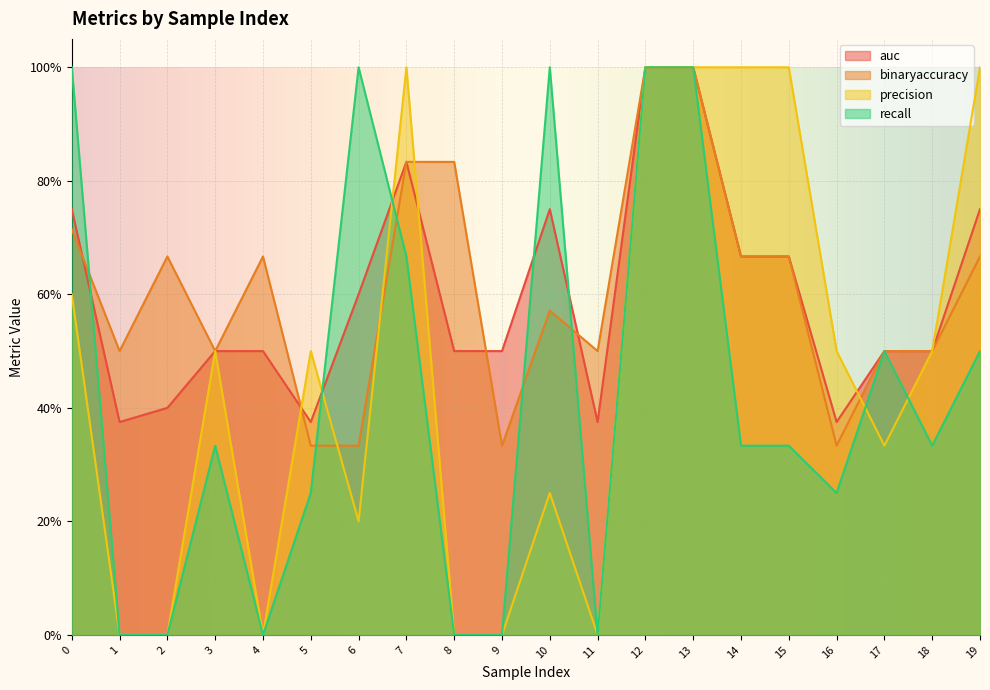

What is the average value of the auc series?

0.6